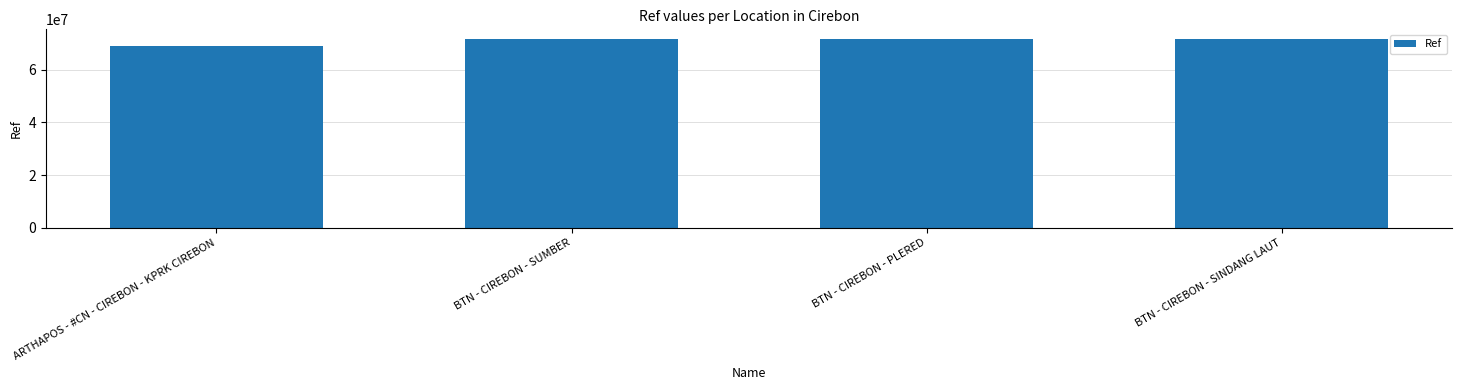

What is the difference between the maximum and minimum values?

2767204